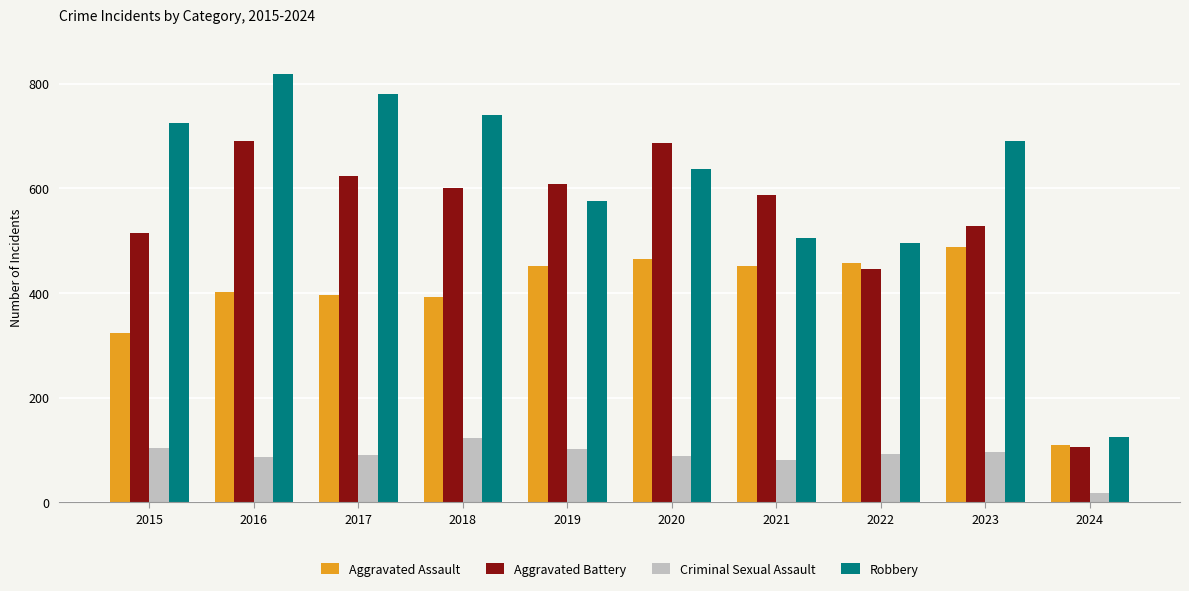

At how many categories does at least one series exceed 156?

9